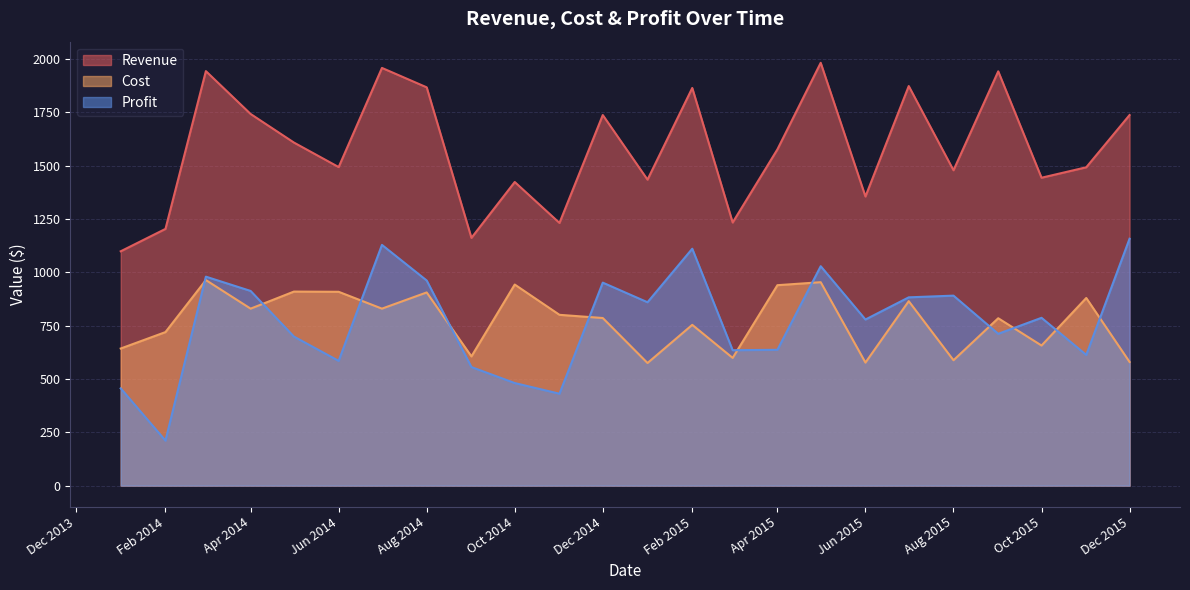

At which category does Revenue reach its first local peak?

2014-03